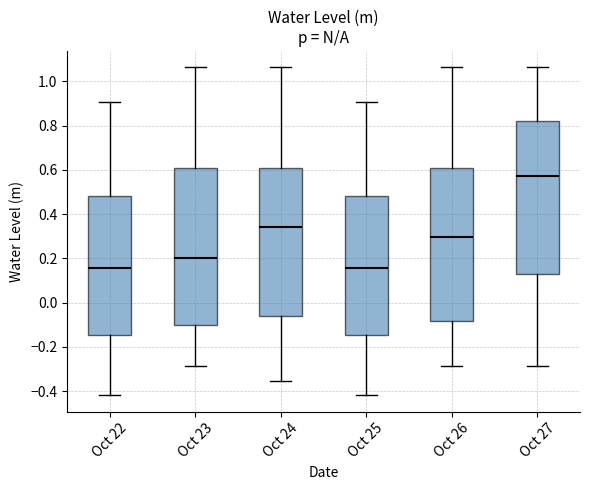

Reading left to right, read every box against the y-axis: the position of its median line, the range the box covers, and the ends of its whiskers. The values are not printed on the chart, so give them approximately, as read against the axis.

Oct 22: median 0.16, box -0.14 to 0.48, whiskers -0.42 to 0.90
Oct 23: median 0.20, box -0.10 to 0.62, whiskers -0.28 to 1.06
Oct 24: median 0.34, box -0.06 to 0.62, whiskers -0.36 to 1.06
Oct 25: median 0.16, box -0.14 to 0.48, whiskers -0.42 to 0.90
Oct 26: median 0.30, box -0.08 to 0.62, whiskers -0.28 to 1.06
Oct 27: median 0.58, box 0.12 to 0.82, whiskers -0.28 to 1.06